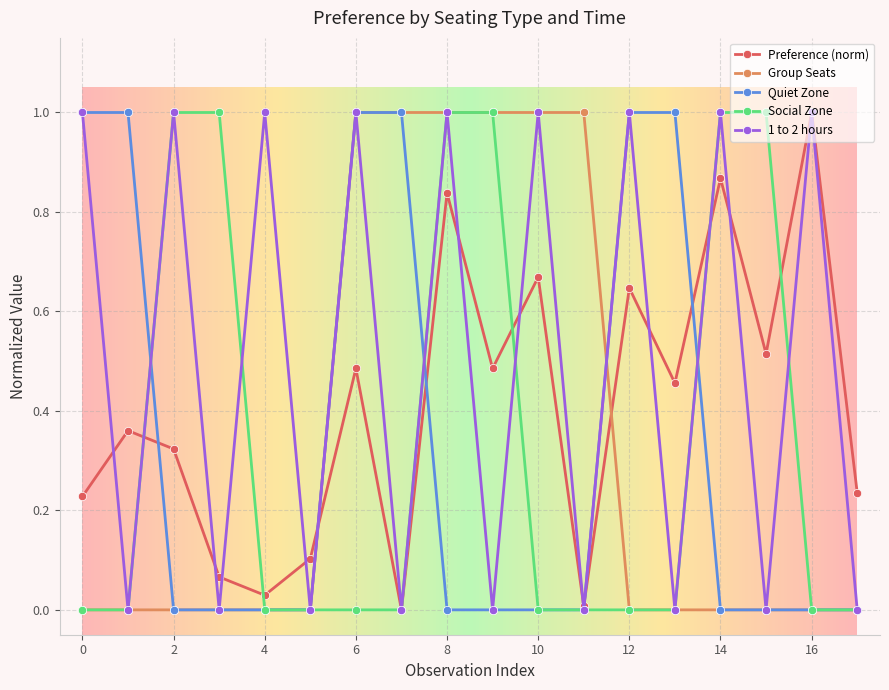

True or false: 1 to 2 hours has more than 0 points higher than both neighbors.

True